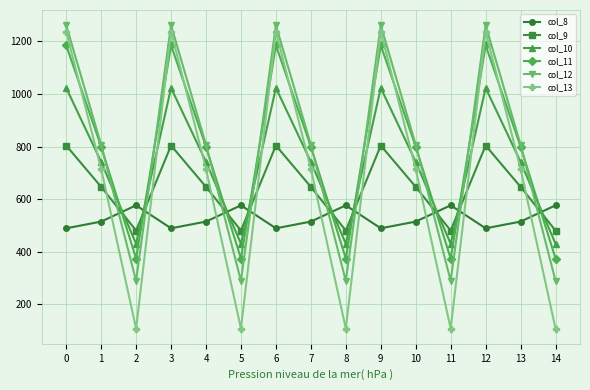

True or false: col_11 has a value of 291.2 at 4.

False